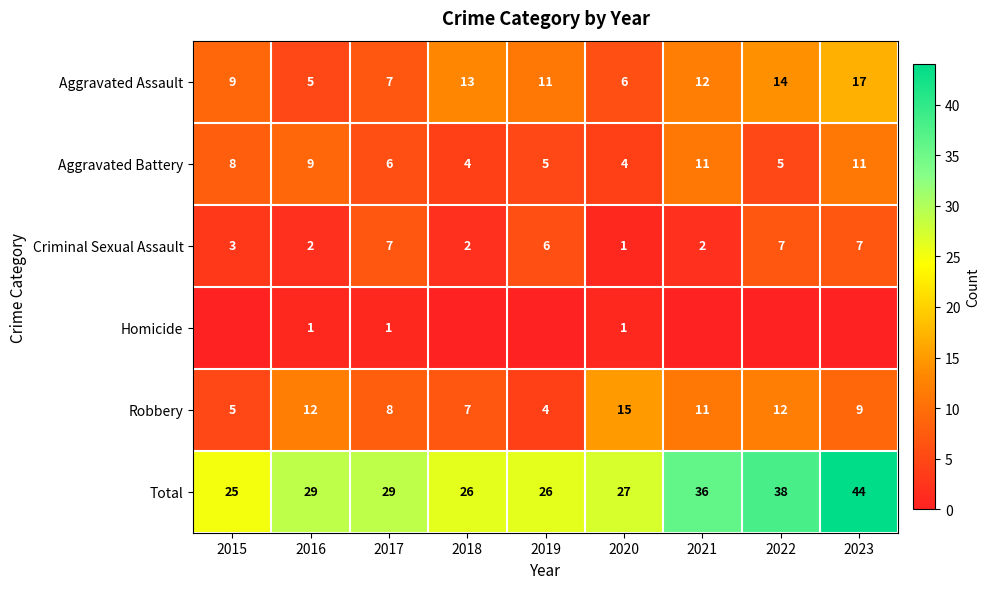

Which has a higher value, 2023 or 2016?

2023